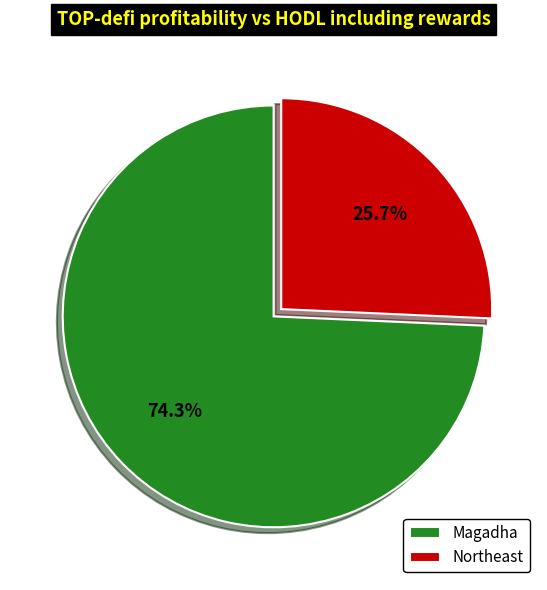

To the nearest percent, what portion does Magadha represent?

74%